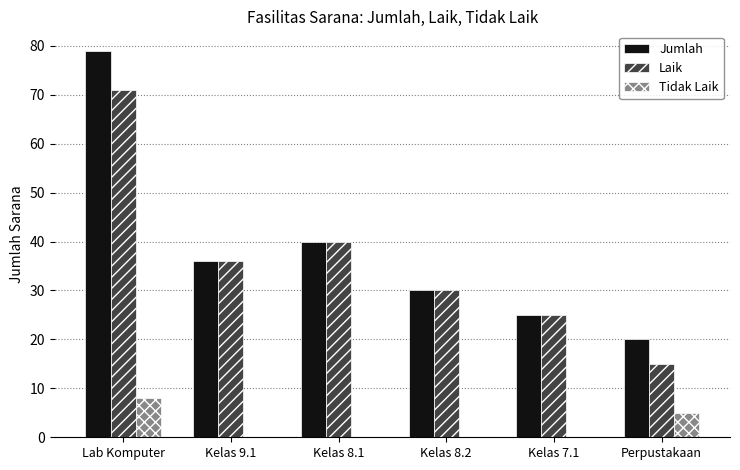

Is it true that Laik equals 25 at Kelas 7.1?

True